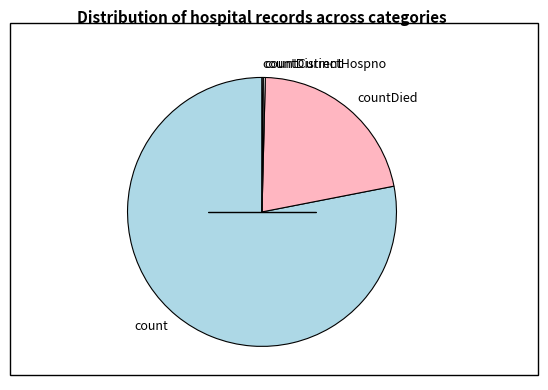

Is it true that countDied is 29% of the pie?

False